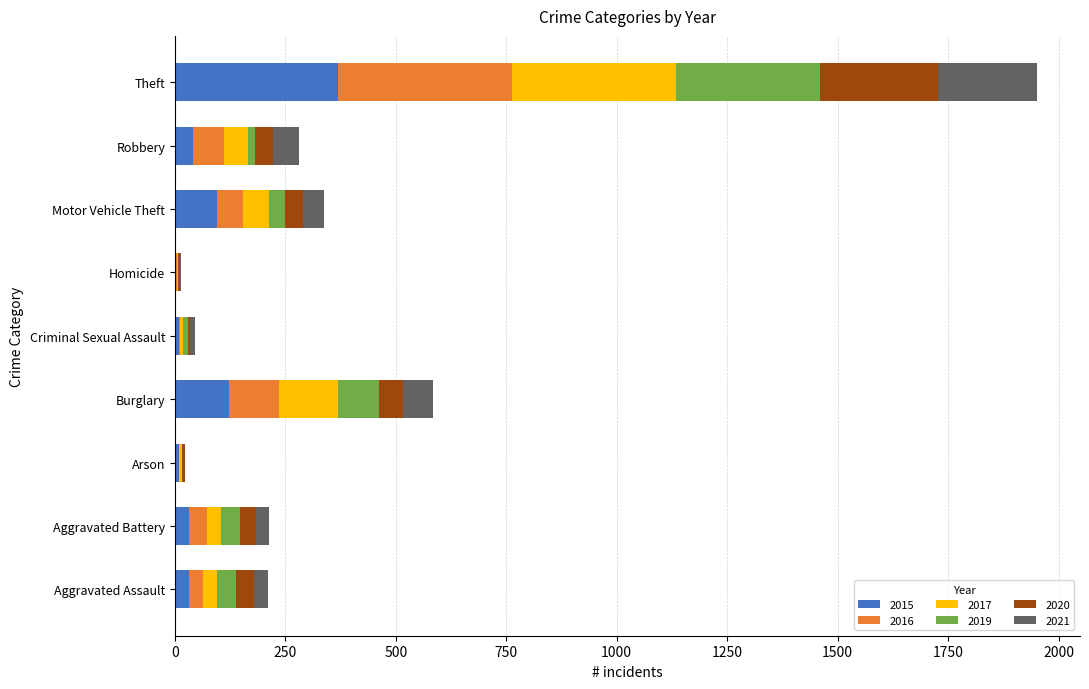

What is the total value across all series at Theft?

1951